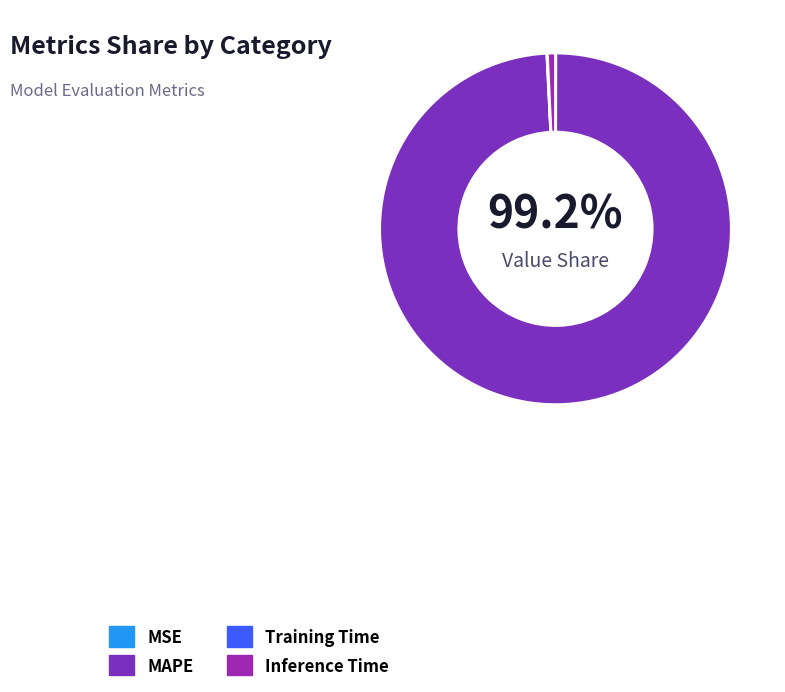

Which category has the smallest portion of the pie?

MSE